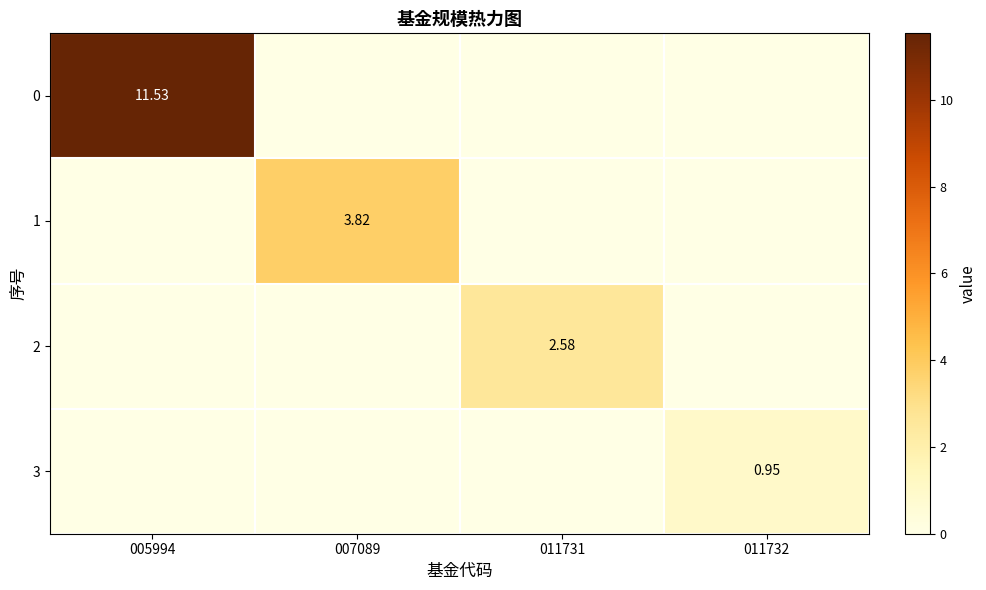

Is the value of 1 at 007089 greater than the value of 3 at 011732?

Yes